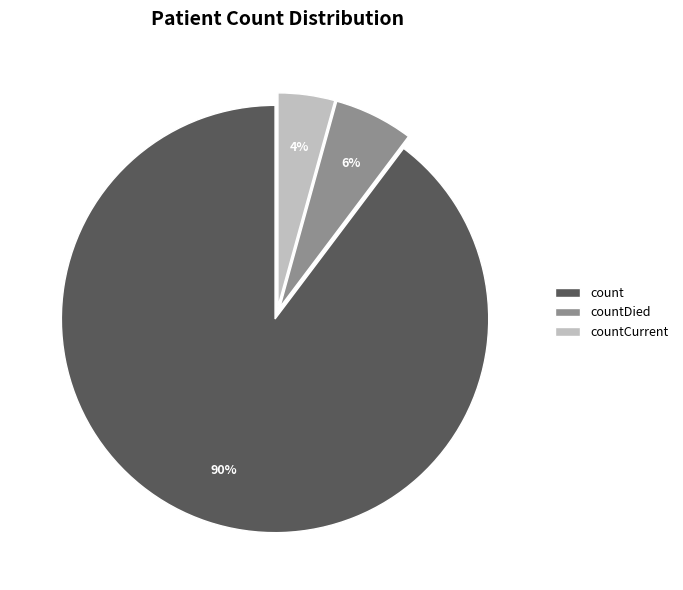

Between countCurrent and count, which is larger?

count